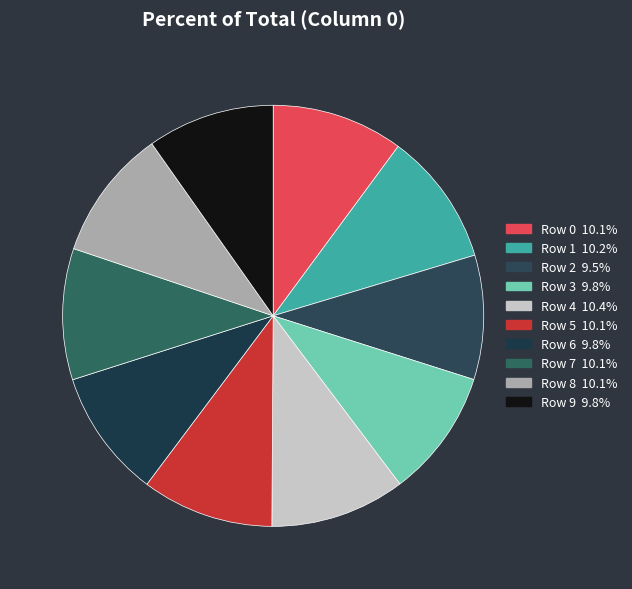

Is Row 6 the majority of the pie?

No